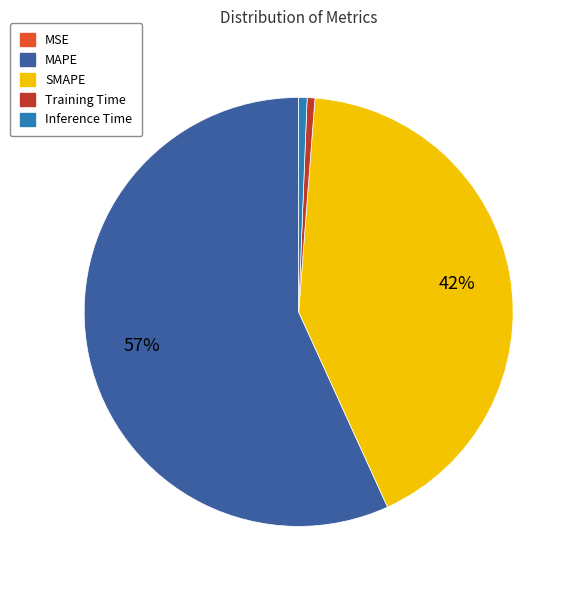

To the nearest percent, what is the average slice percentage?

20%